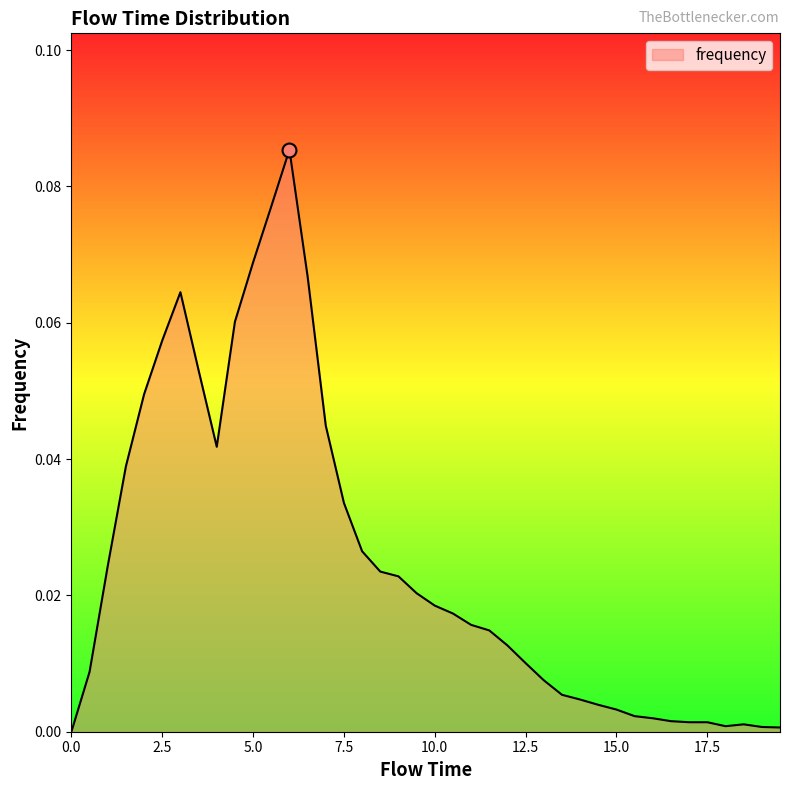

List the labels in order of value, largest first.

6.0, 5.5, 5.0, 6.5, 3.0, 4.5, 2.5, 3.5, 2.0, 7.0, 4.0, 1.5, 7.5, 8.0, 1.0, 8.5, 9.0, 9.5, 10.0, 10.5, 11.0, 11.5, 12.0, 12.5, 0.5, 13.0, 13.5, 14.0, 14.5, 15.0, 15.5, 16.0, 16.5, 17.0, 17.5, 18.5, 18.0, 19.0, 19.5, 0.0